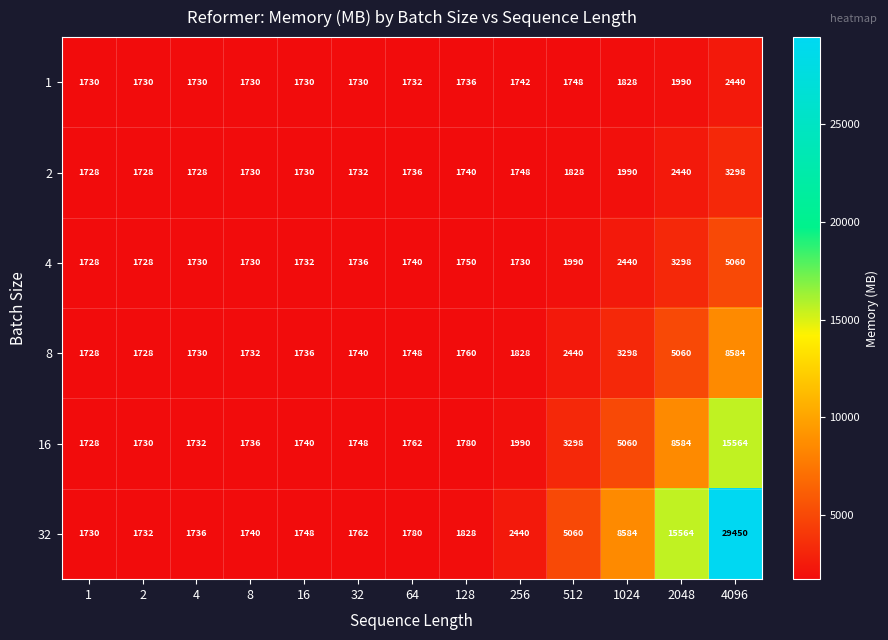

Which category has the highest value in the 8 series?

4096